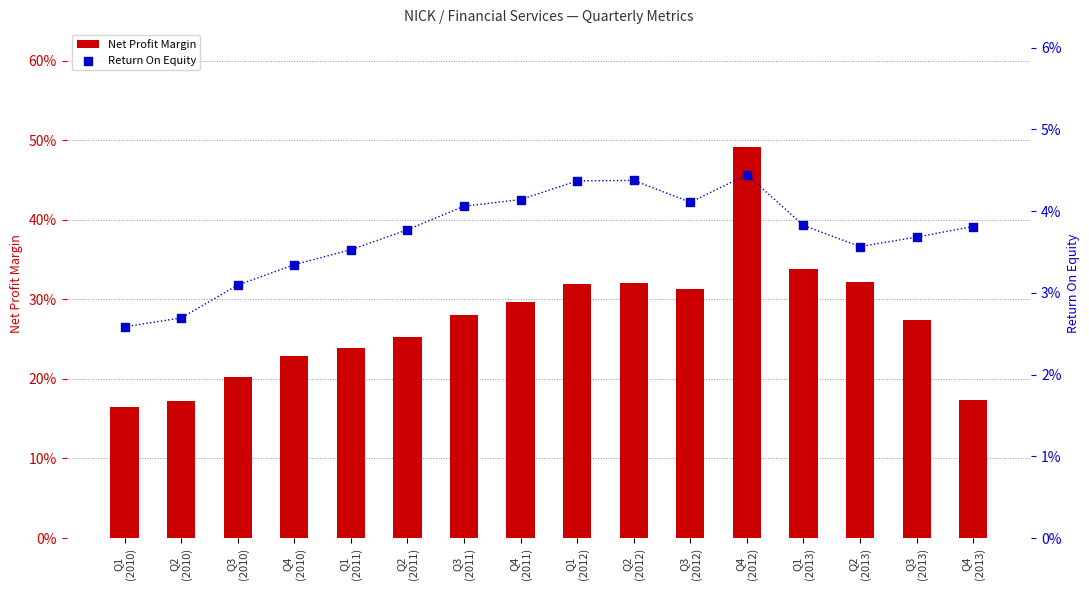

What are all the series names shown in the legend?

Net Profit Margin, Return On Equity